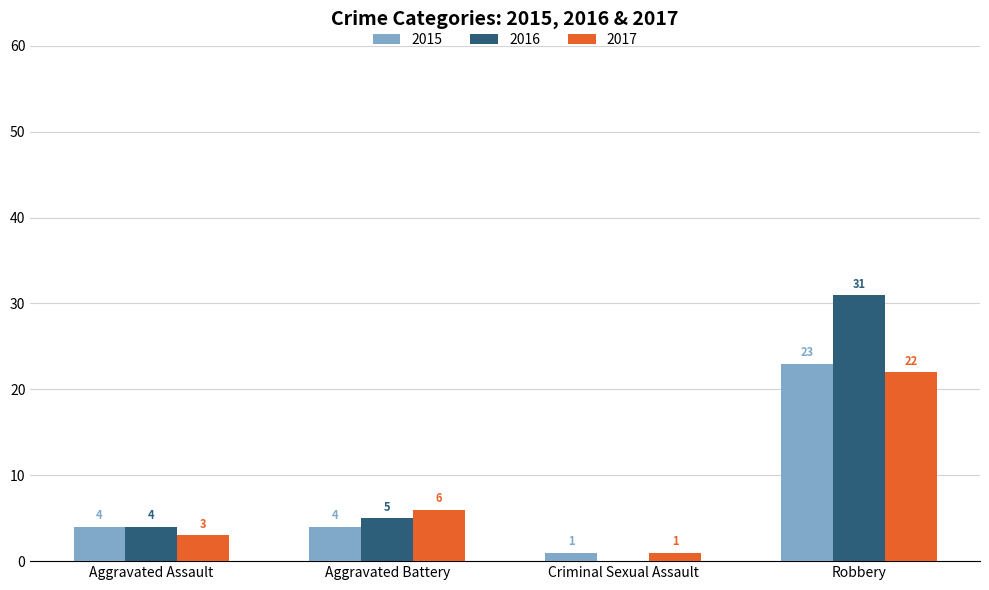

Are the bars horizontal?

No